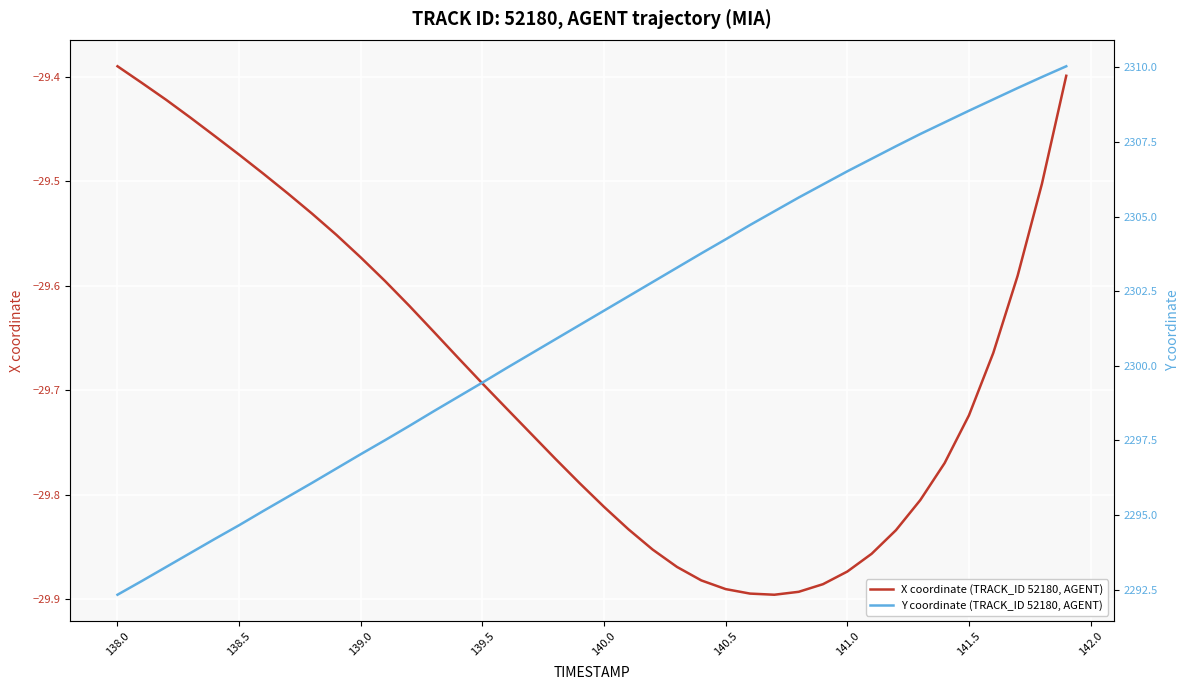

What is the difference between the maximum and second lowest values in the Y coordinate (TRACK_ID 52180, AGENT) series?

17.2